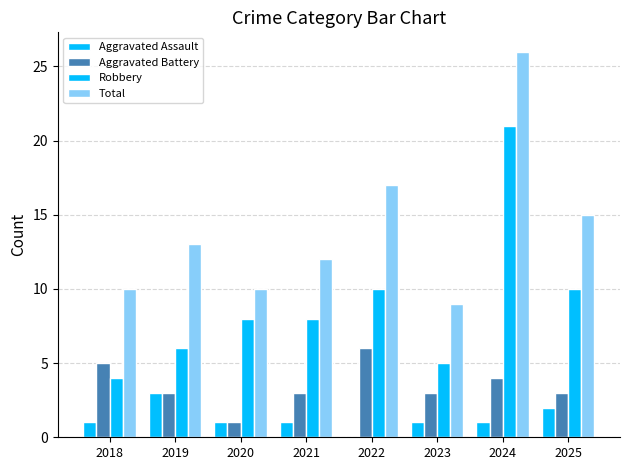

At 2025, list the series in order from largest to smallest.

Total, Robbery, Aggravated Battery, Aggravated Assault